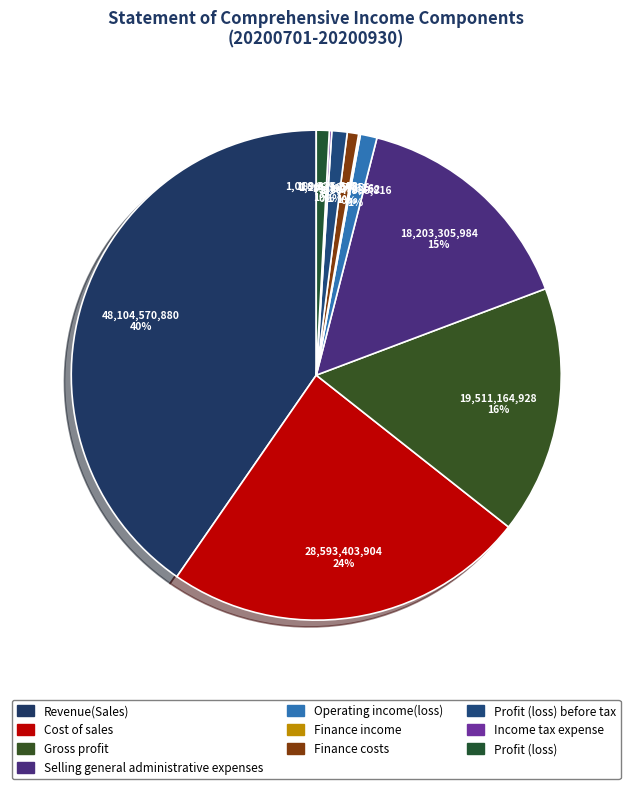

How many segments does this pie chart have?

10